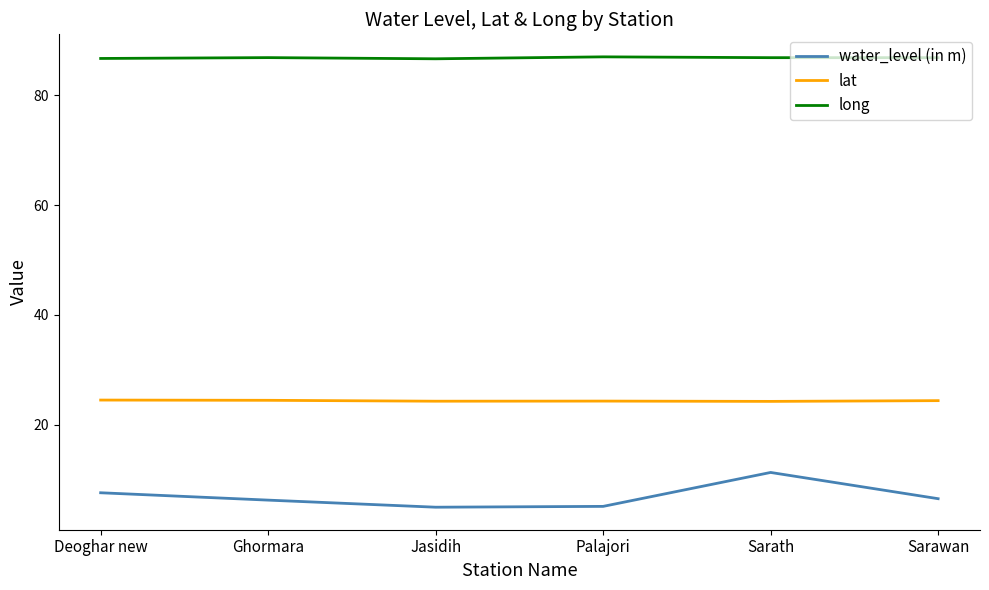

What is the total value across all series at Sarath?

122.4